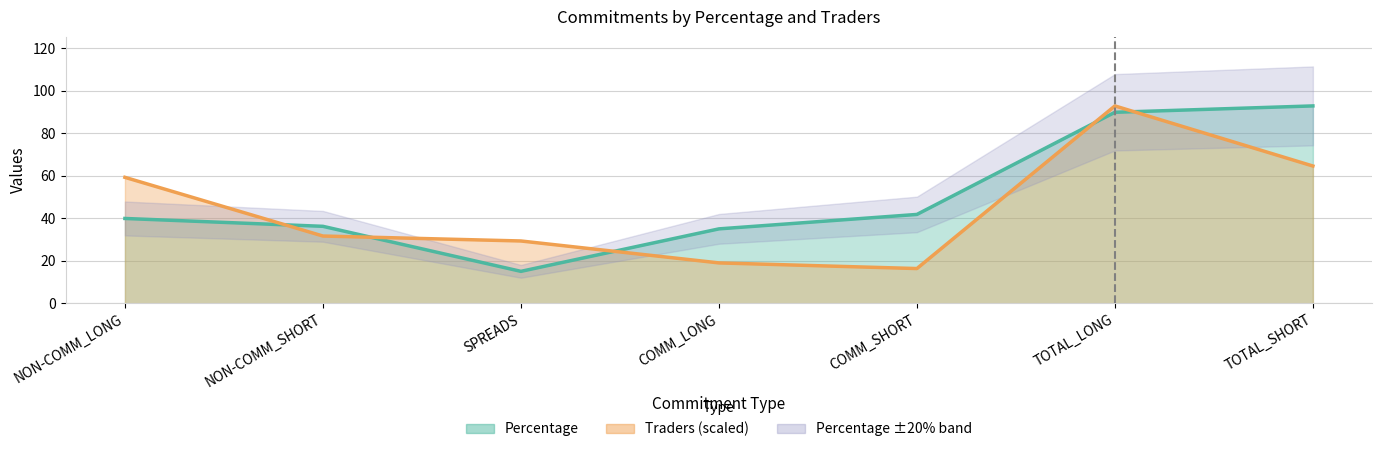

What is the minimum value for Traders?

16.3